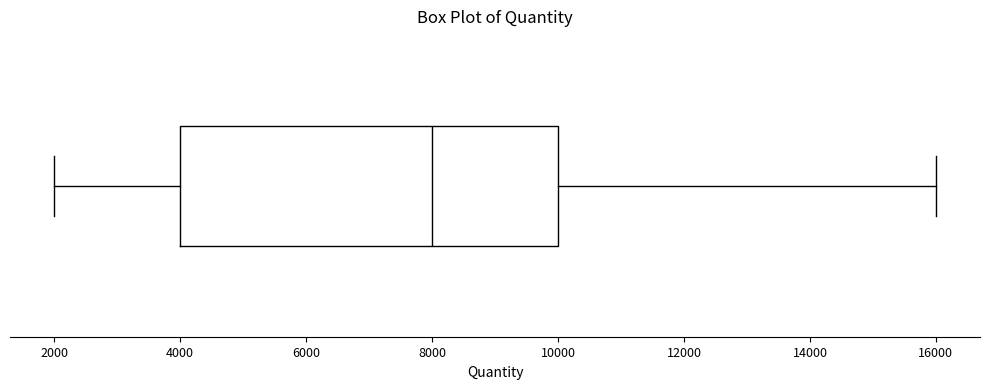

Transcribe this box plot: give where the median line is, the range the box spans, and where the two whiskers end, as read against the x-axis. The values are not printed on the chart, so give them approximately, as read against the axis.

median 8000, box 4000 to 10000, whiskers 2000 to 16000